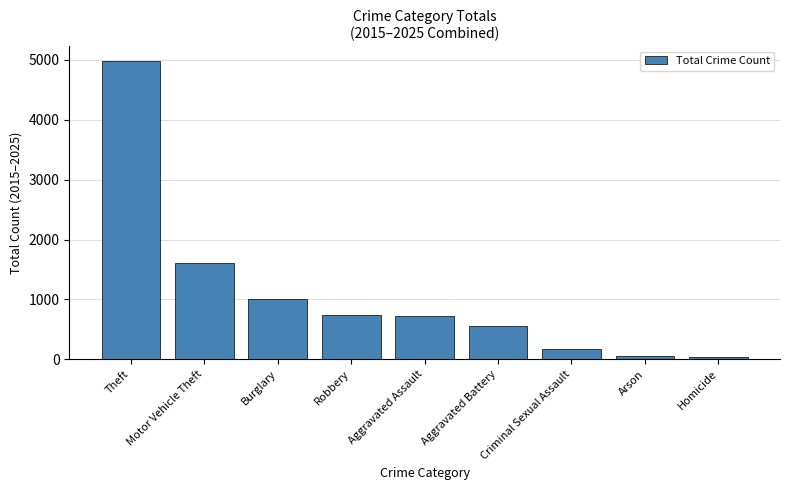

Which label corresponds to the largest value in the chart?

Theft